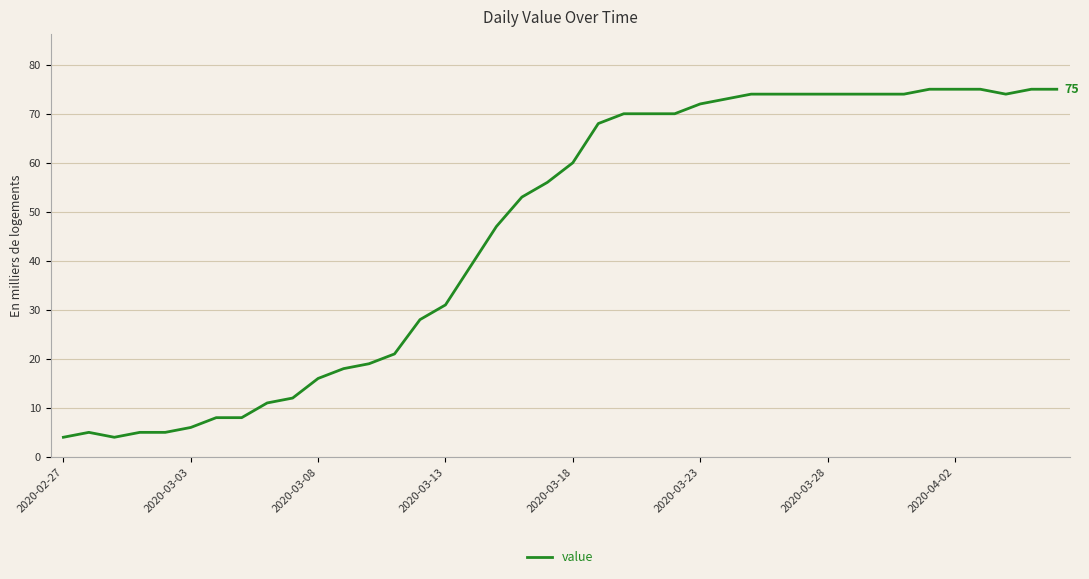

What is the smallest value displayed?

4